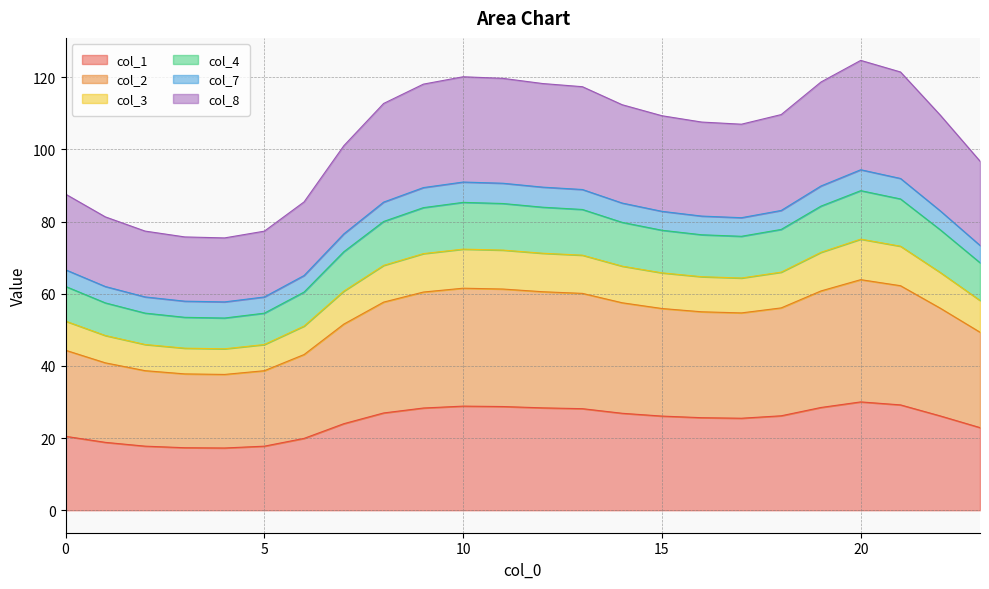

True or false: col_1 has a value of 20.5 at 0.

True